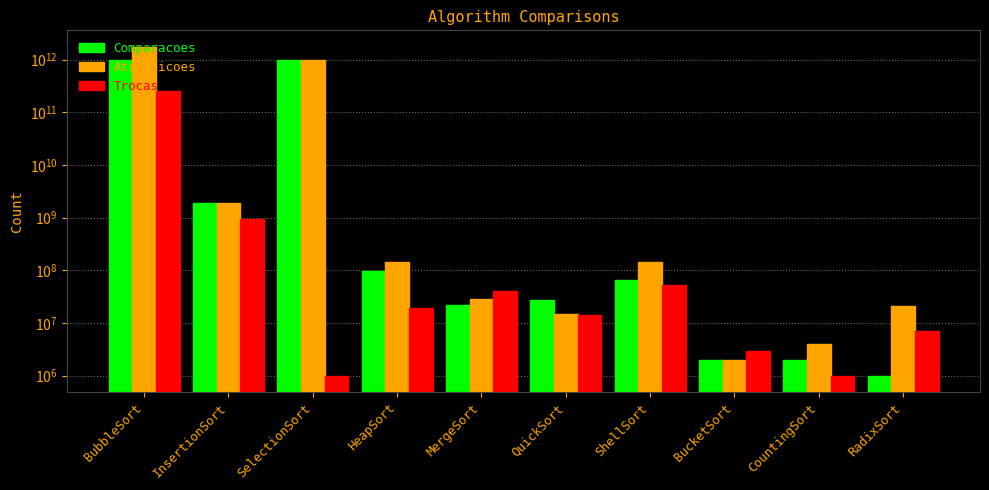

How many distinct data groups are displayed?

3